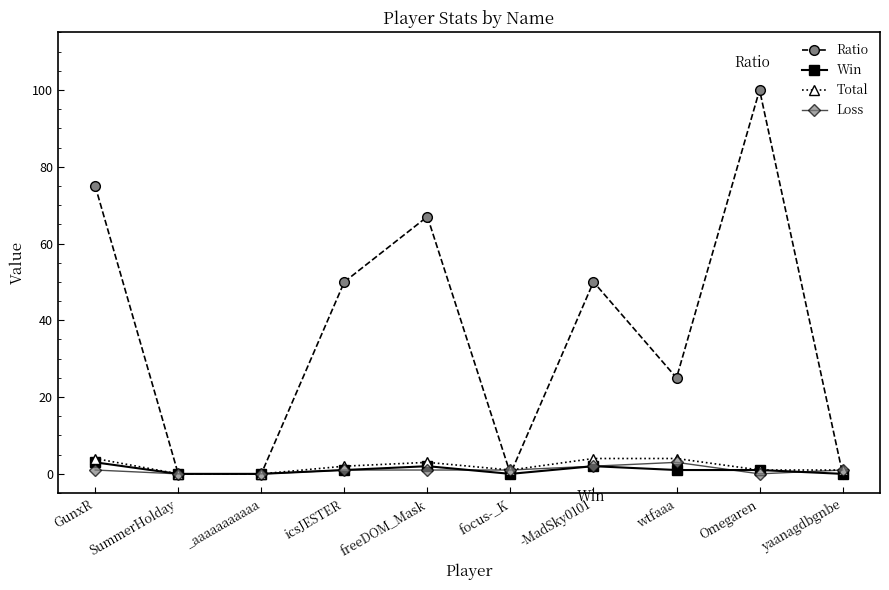

What is the average value of the Loss series?

1